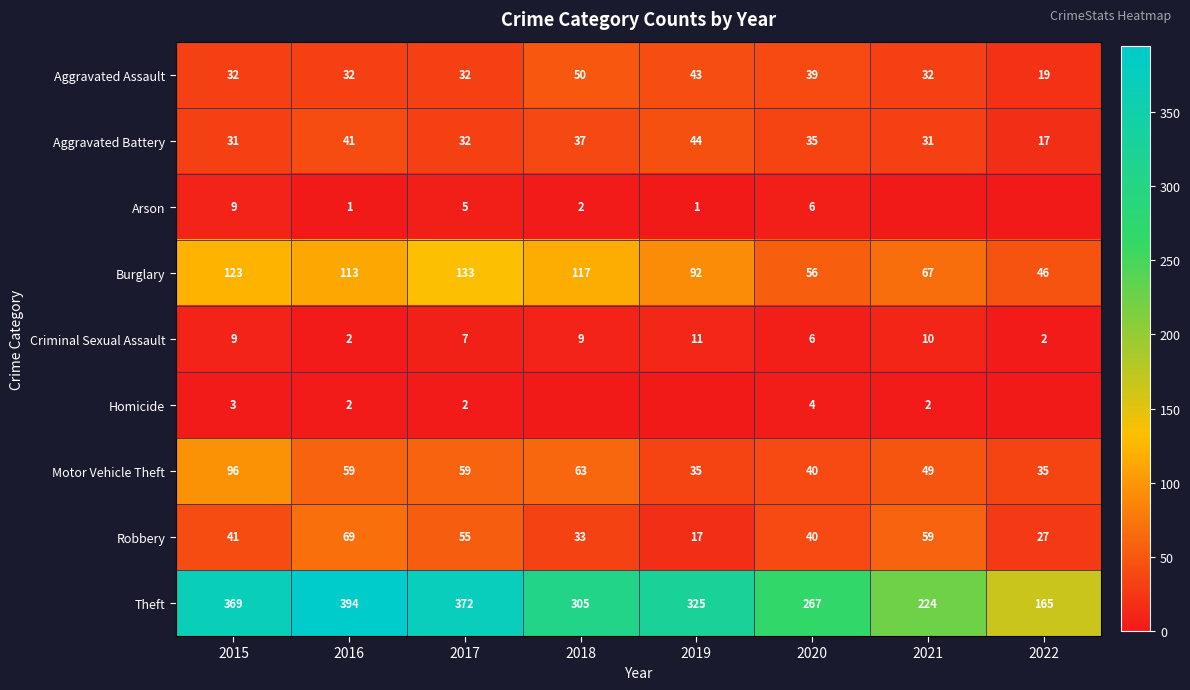

What is the average value of the Robbery series?

43